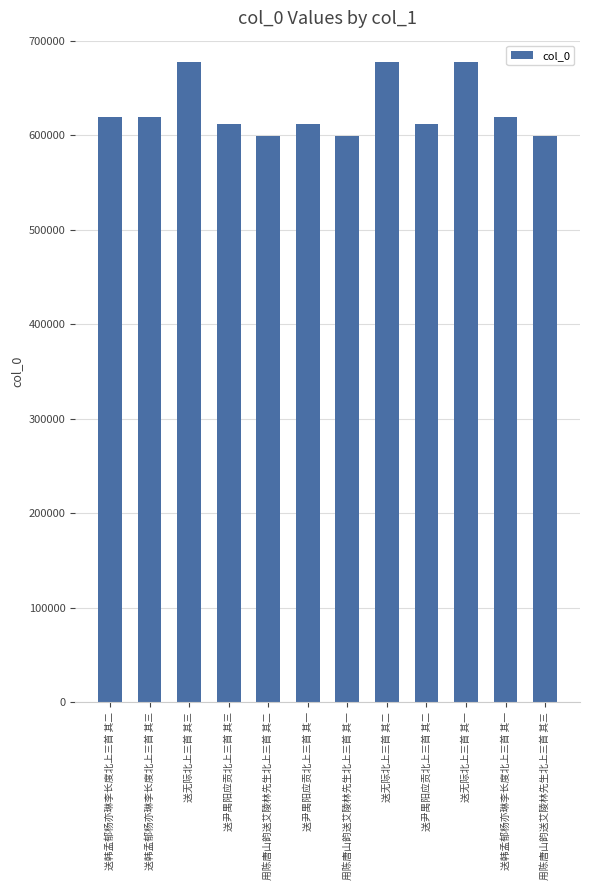

What is the change in value from 送无际北上三首 其二 to 送韩孟郁杨亦琳李长度北上三首 其一?

-57918